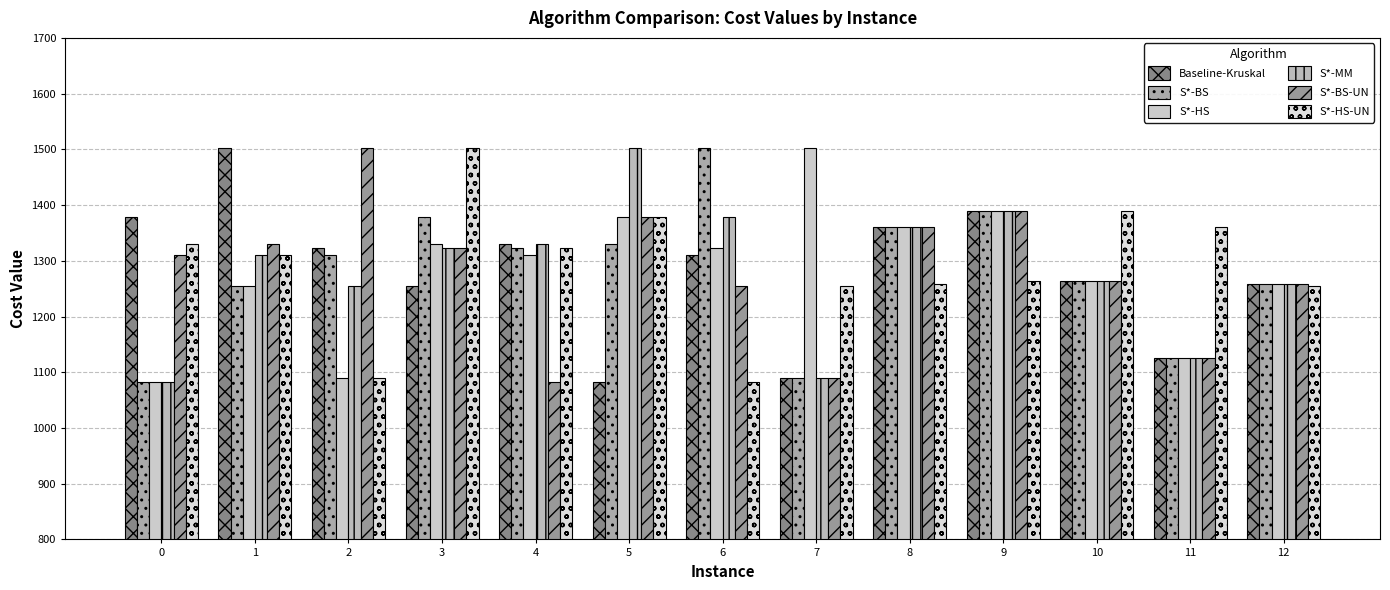

The S*-HS series shows 1331.0 at 3. True or false?

True